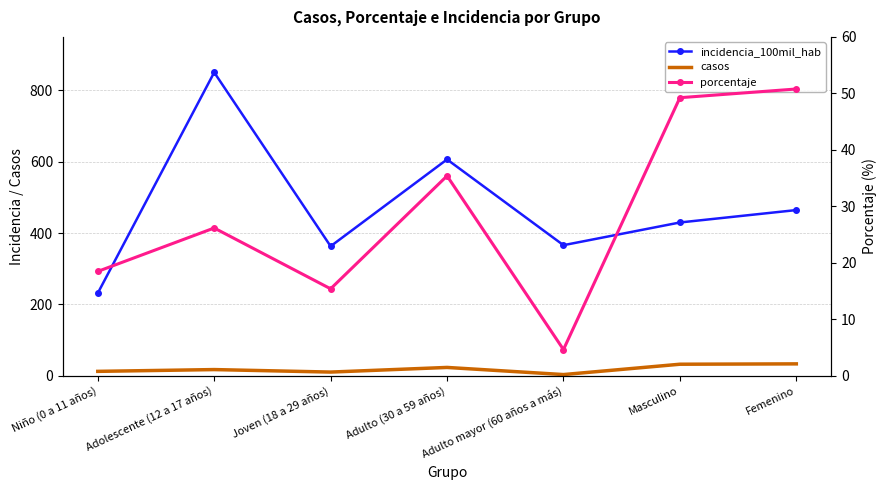

True or false: incidencia_100mil_hab and casos cross at least once.

False